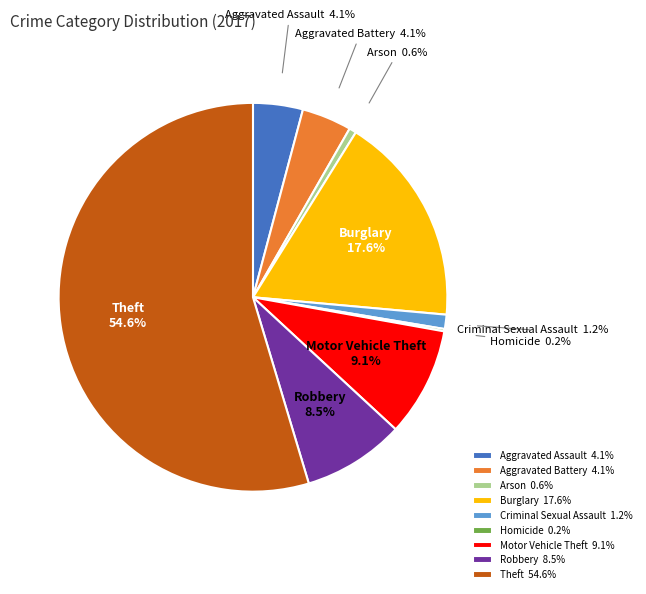

Is there a majority slice in this chart?

Yes